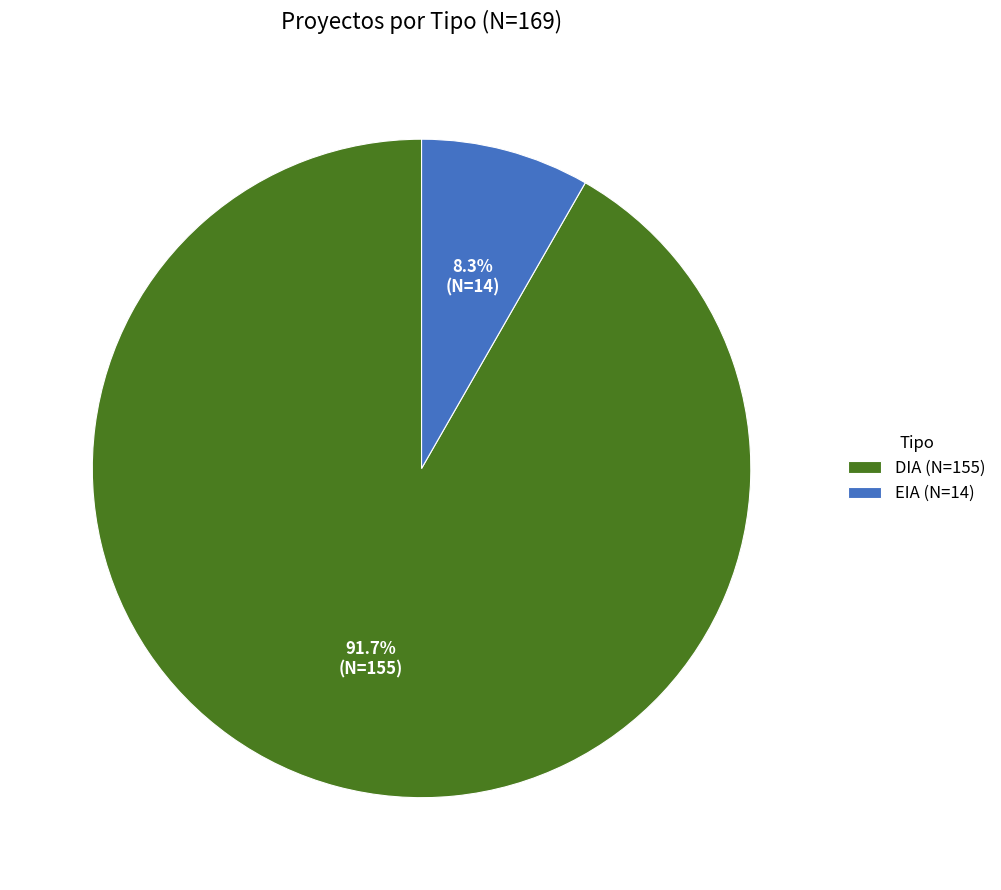

True or false: DIA accounts for 99% of the total.

False